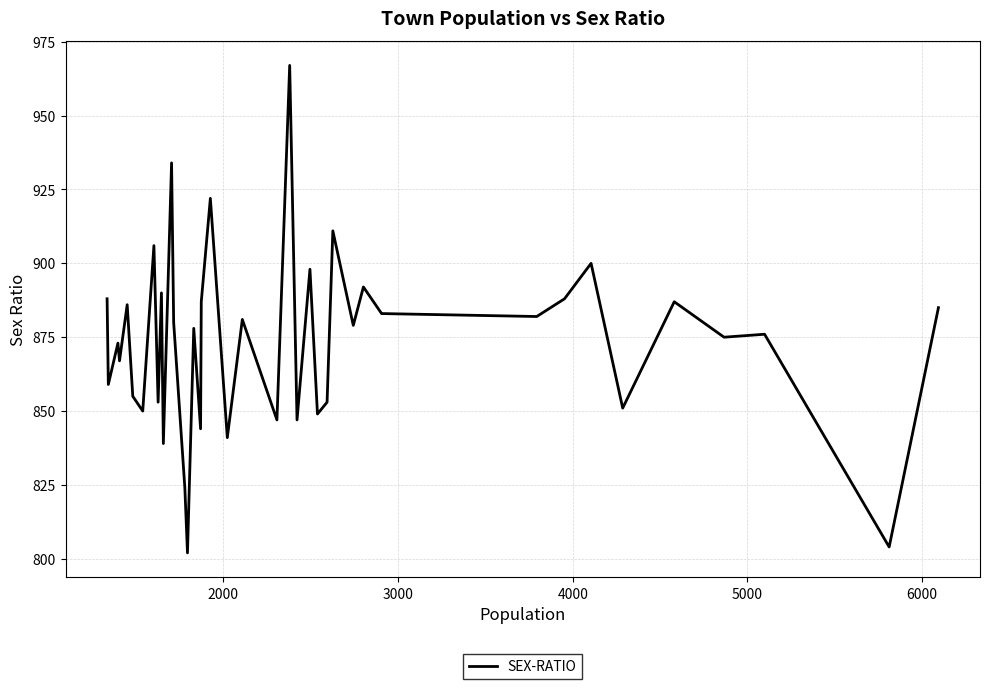

What is the smallest value displayed?

802